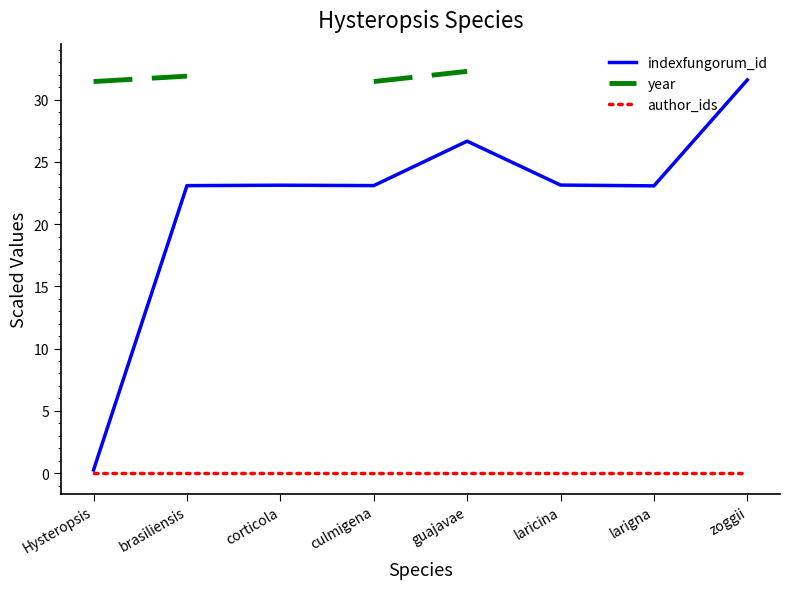

What is the difference between the maximum and minimum values in the year series?

1.4